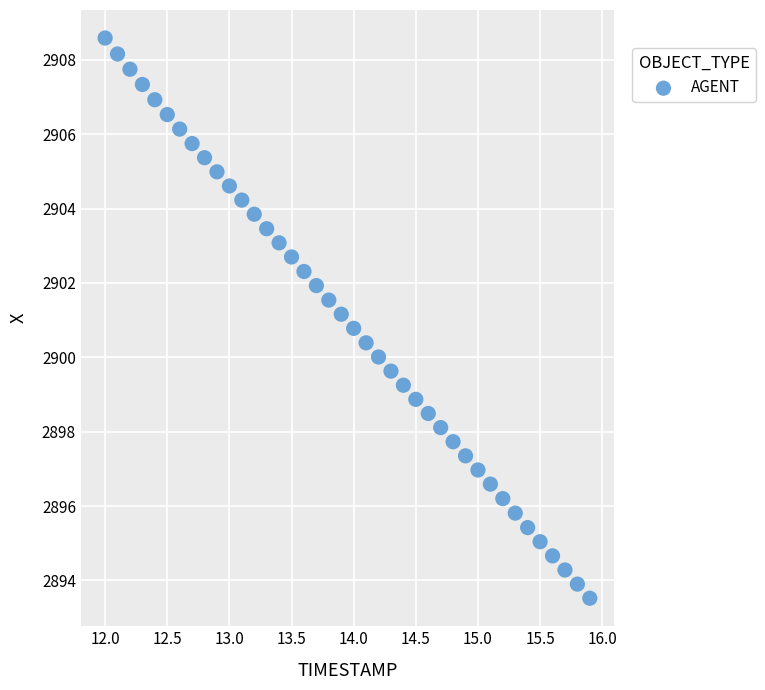

What is the range of X values (max minus min)?

3.9